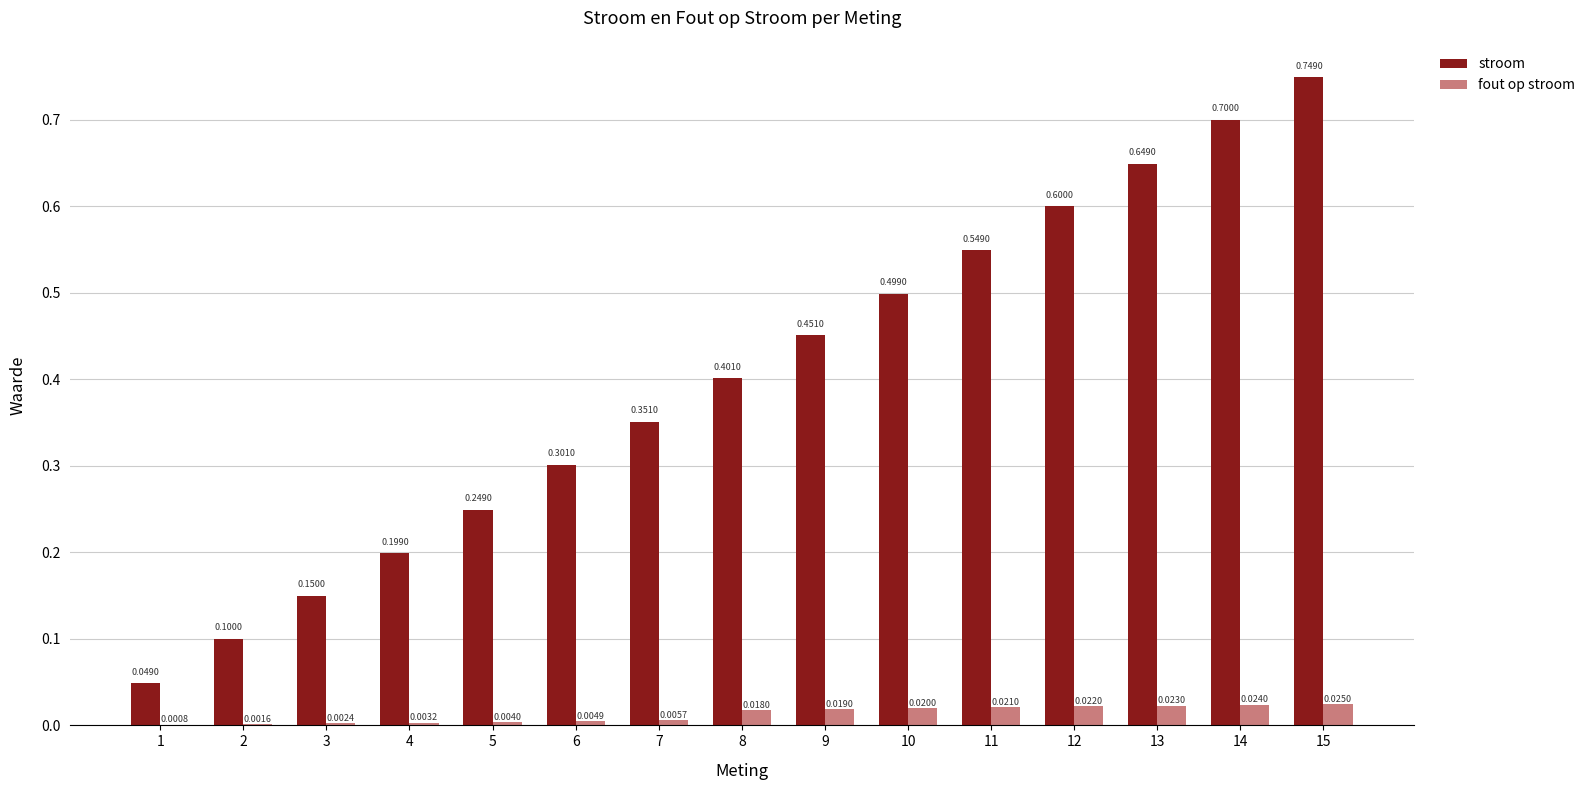

At which category is the sum across all series the highest?

15